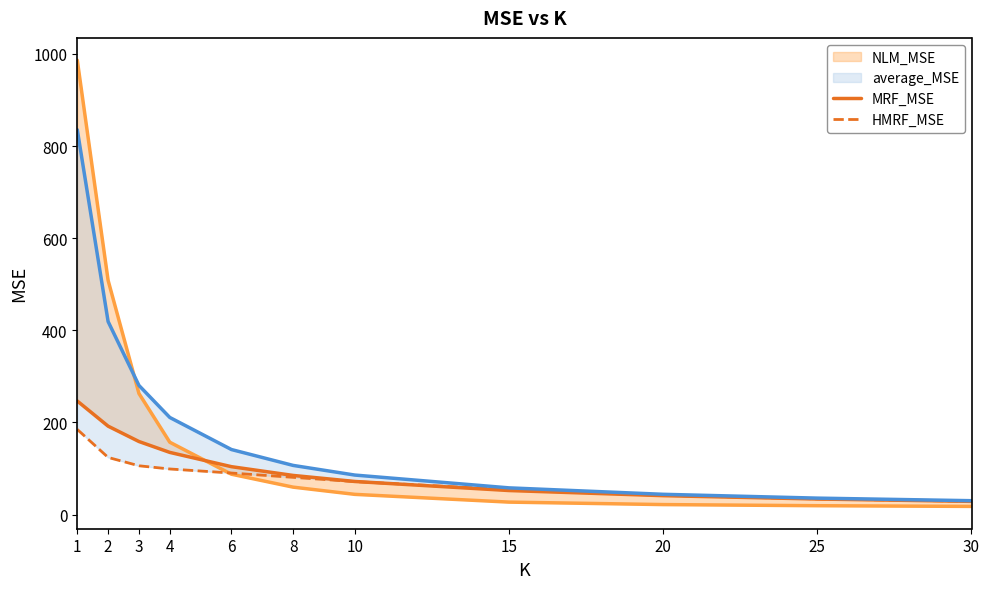

True or false: HMRF_MSE and average_MSE intersect in this chart.

False